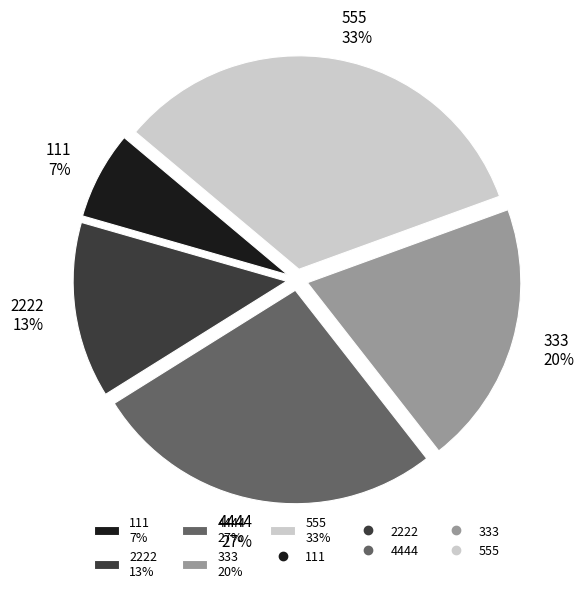

Does 333 account for over 50% of the chart?

No